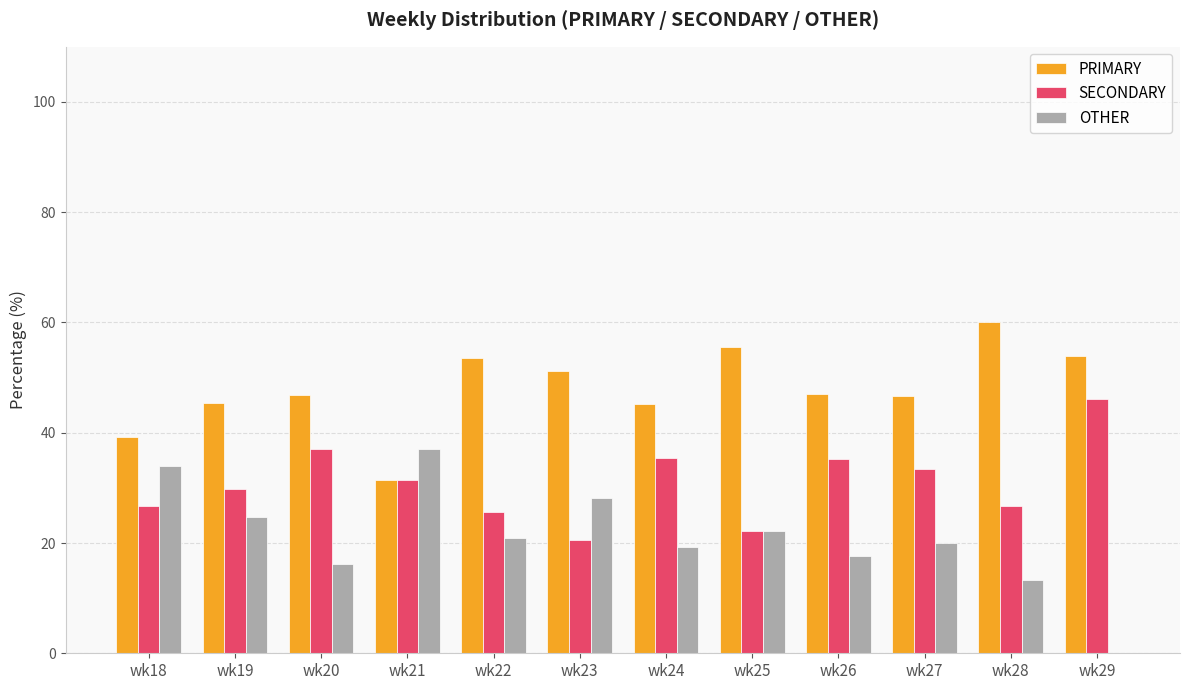

What is the sum of the PRIMARY values at wk28 and wk27?

106.7